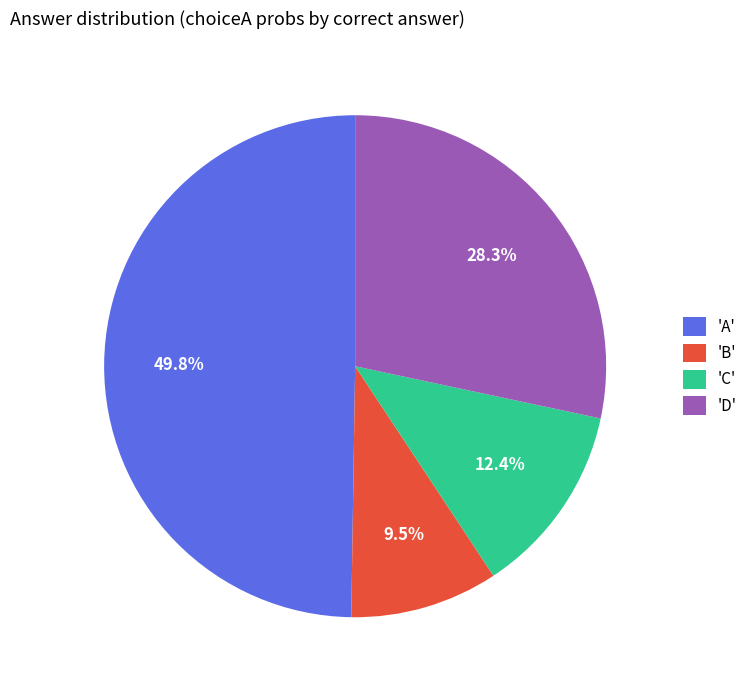

Which slice is the largest?

'A'